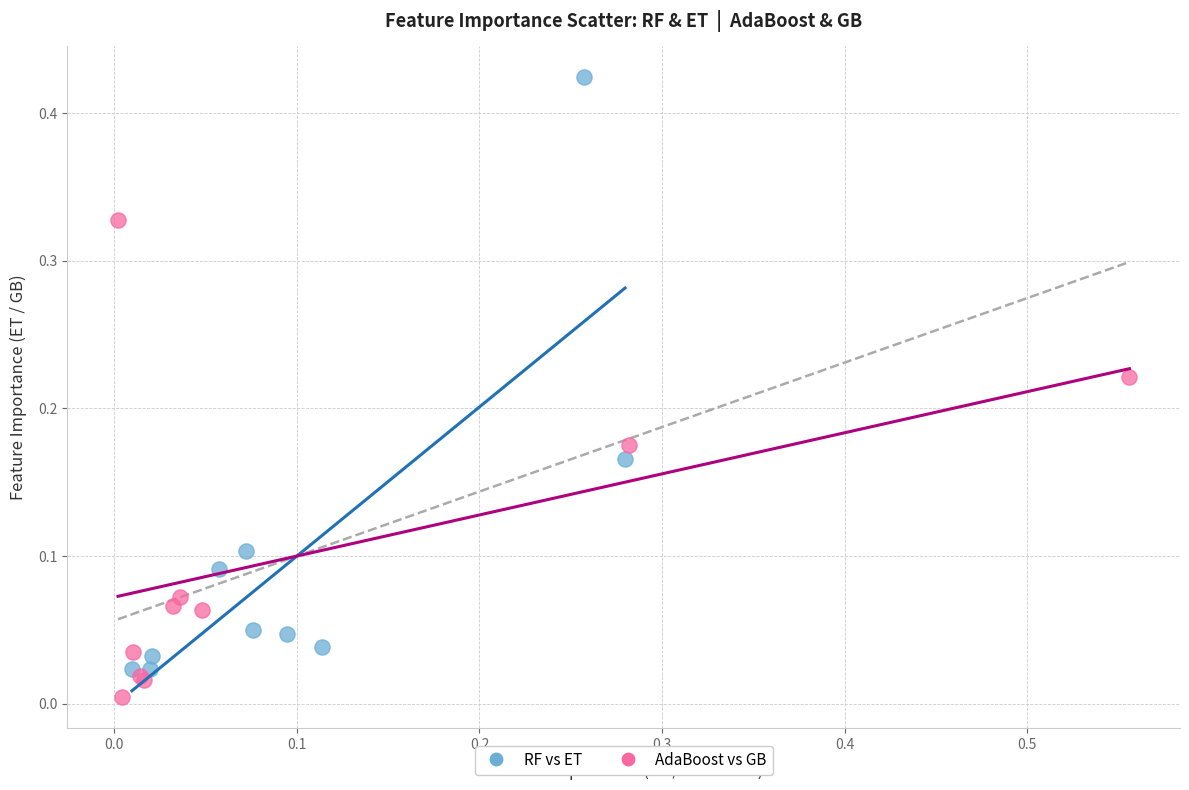

Which series has the widest spread of Y values?

RF vs ET